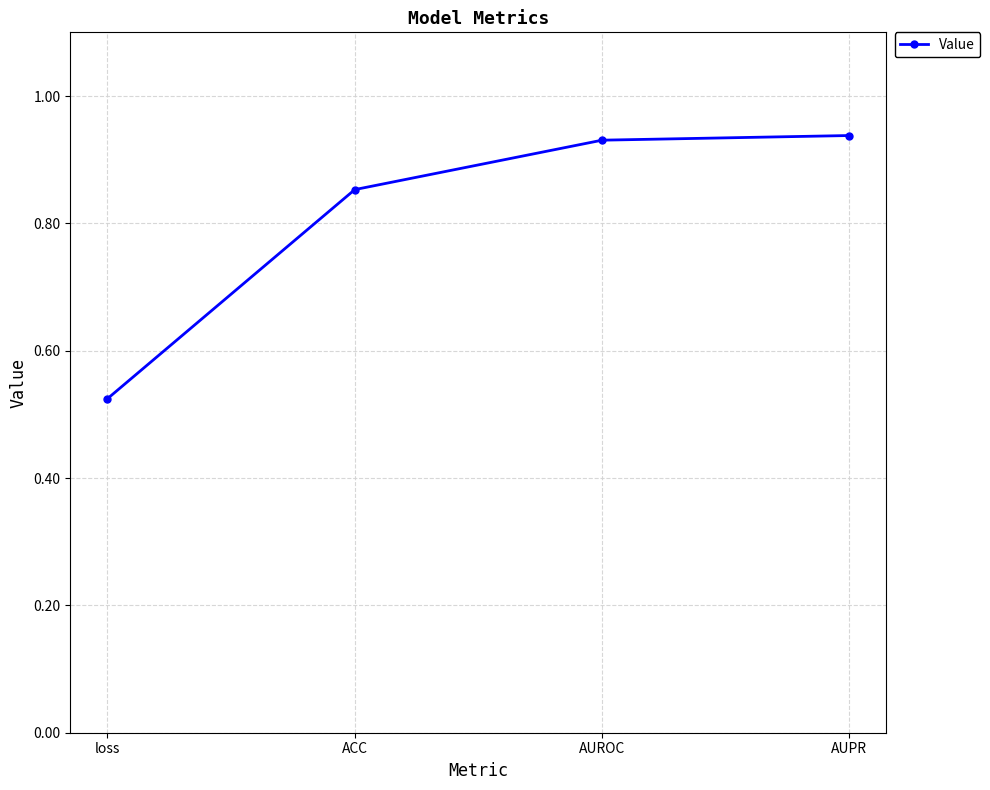

Count the values in the range 0 to 1.

4